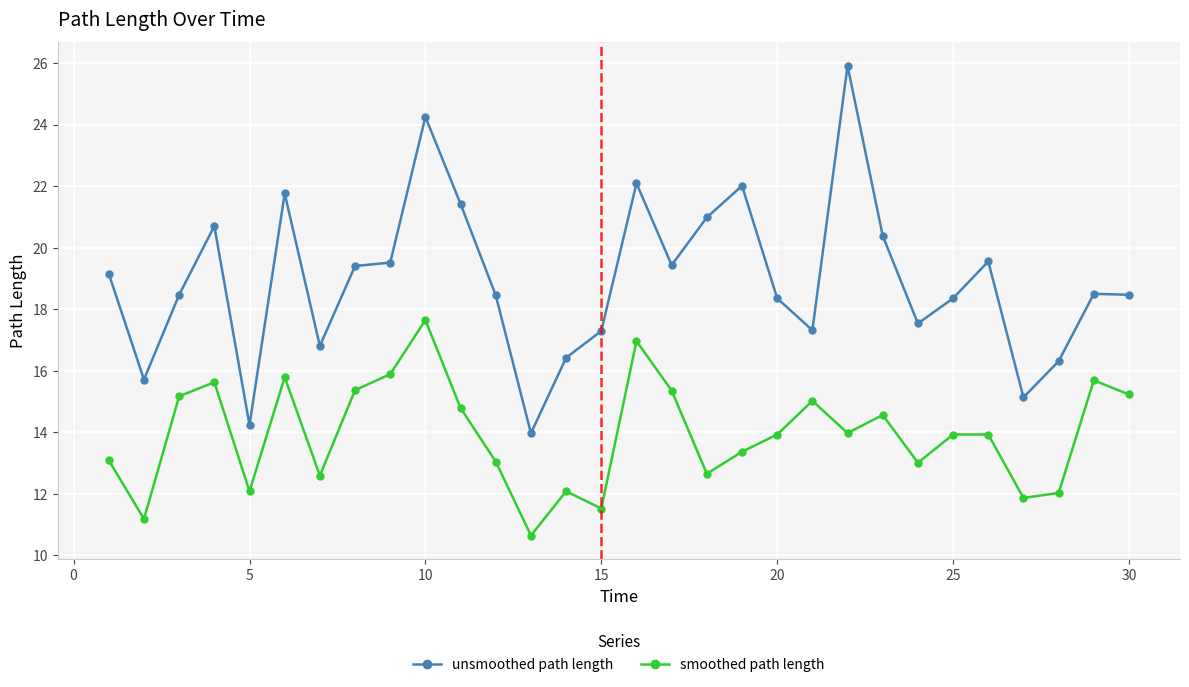

True or false: smoothed path length and unsmoothed path length cross at least once.

False